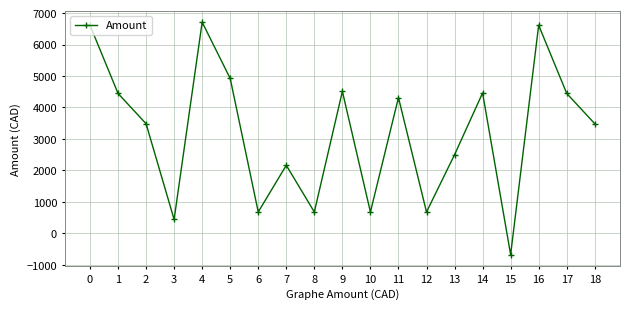

Approximately how many times larger is the value at 5 compared to 13?

2.0